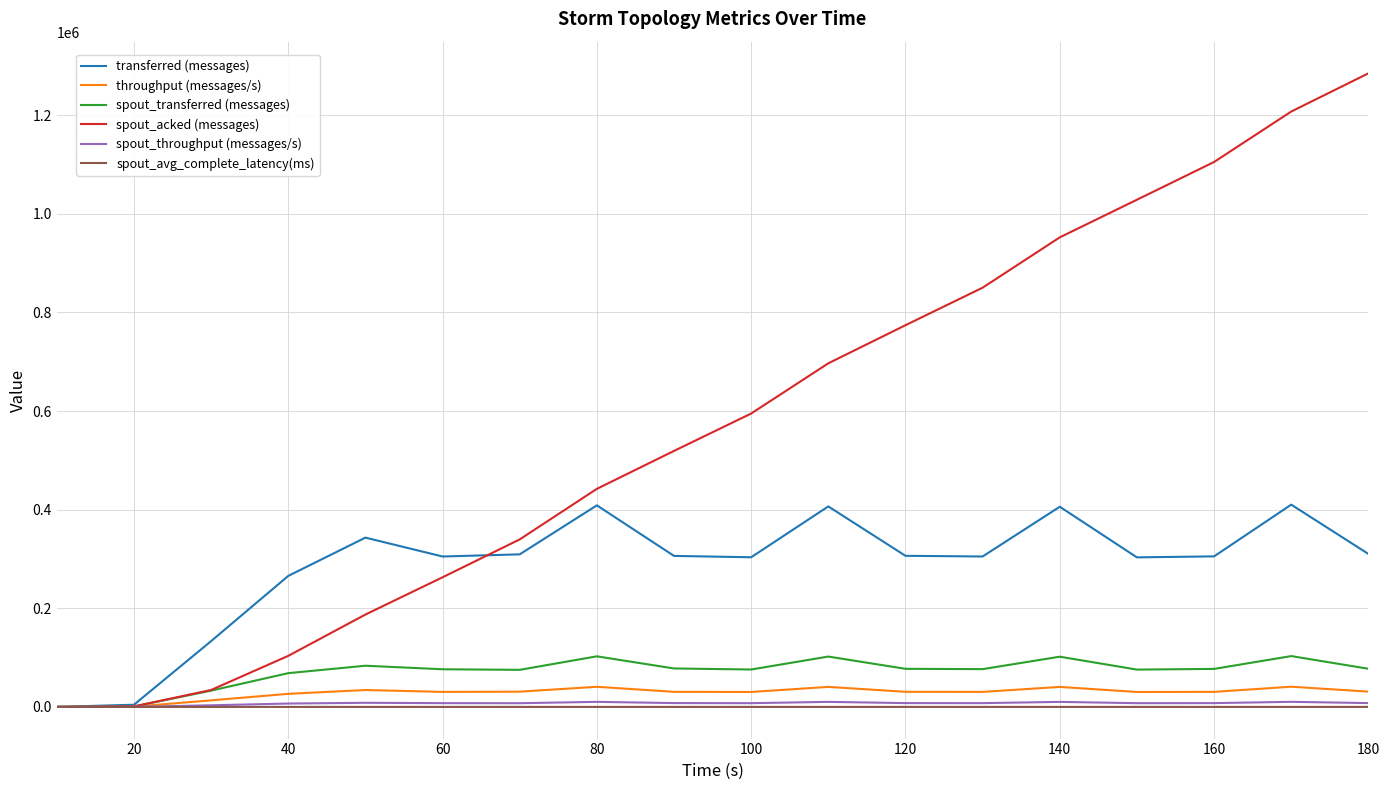

What is the highest value of the throughput (messages/s) series?

40960.0